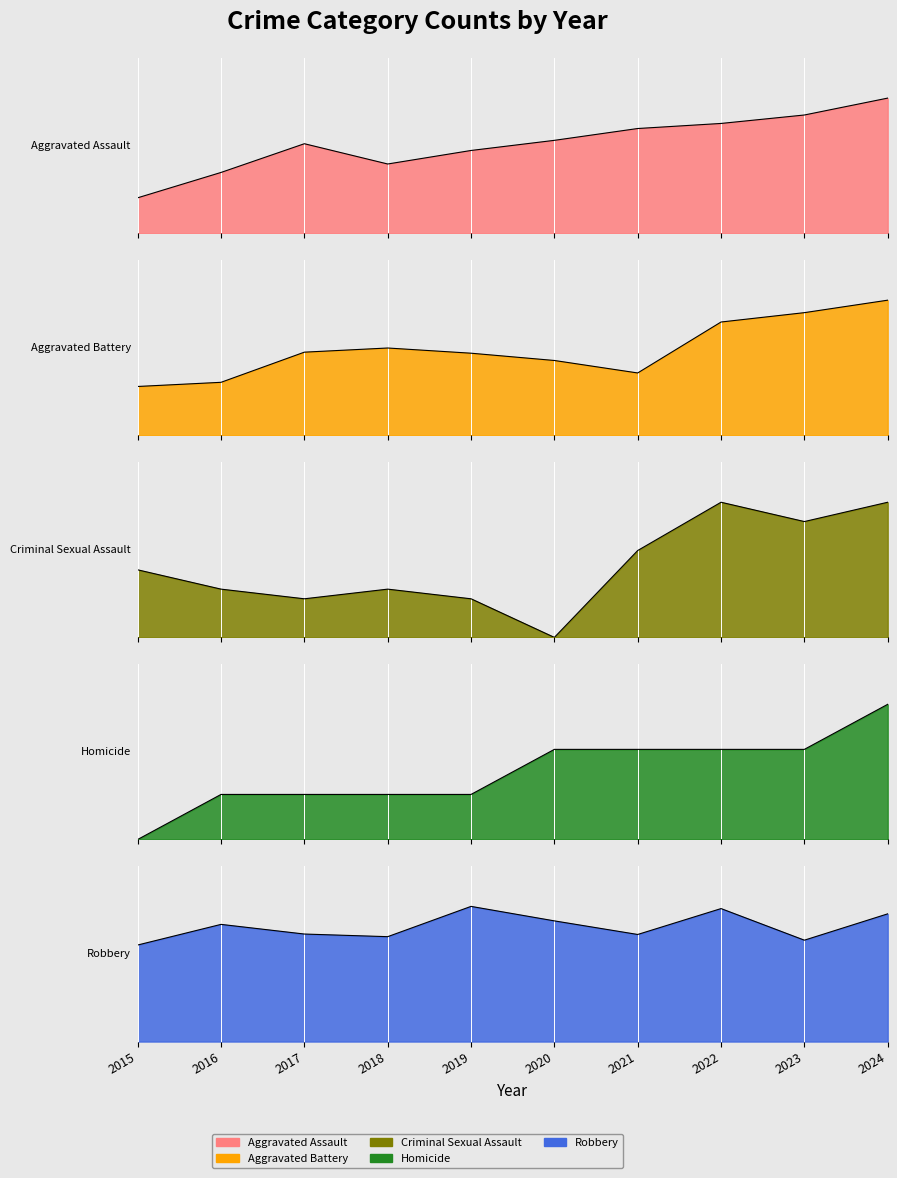

What is the minimum value for Robbery?

220